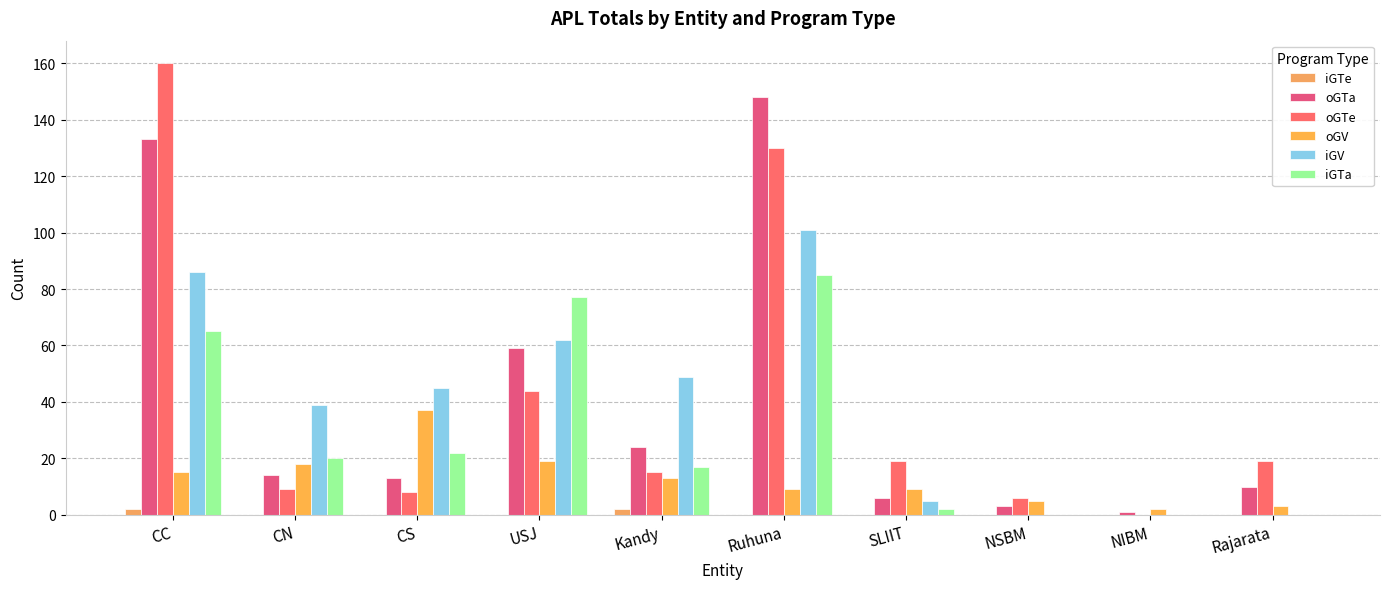

The value of iGTa at Kandy is 26. True or false?

False